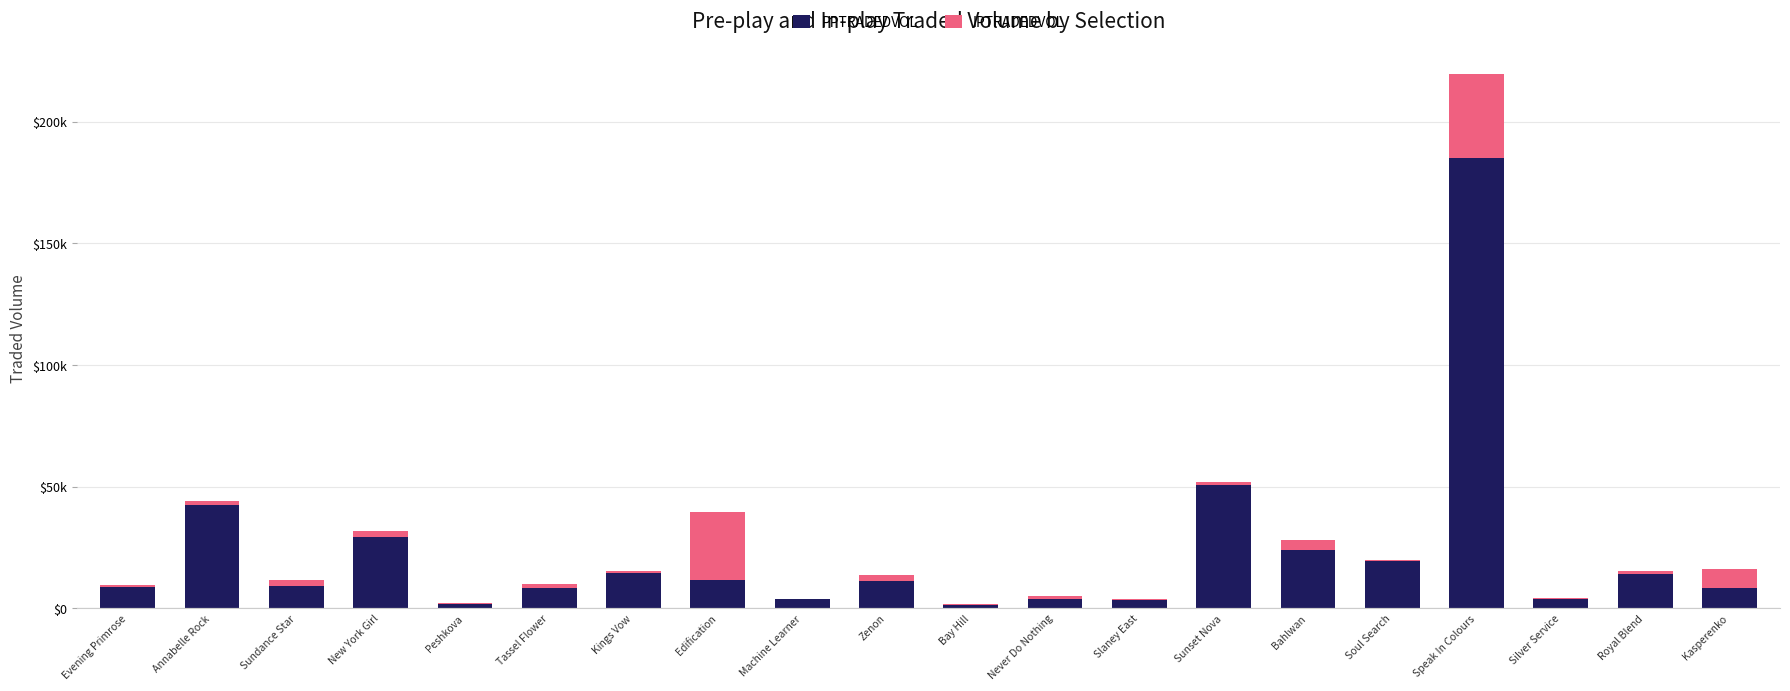

What is the average value of the PPTRADEDVOL series?

22770.2